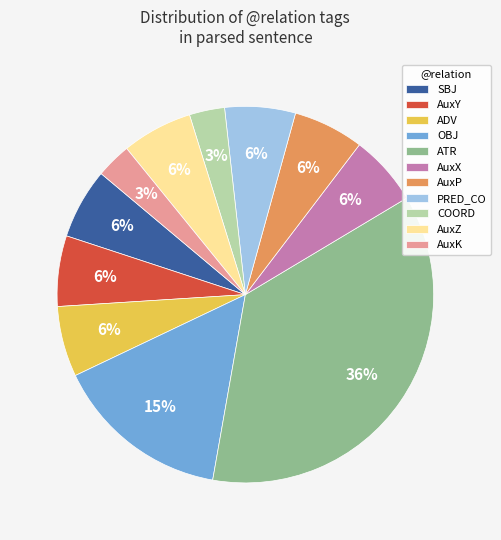

To the nearest percent, what portion does ATR represent?

36%